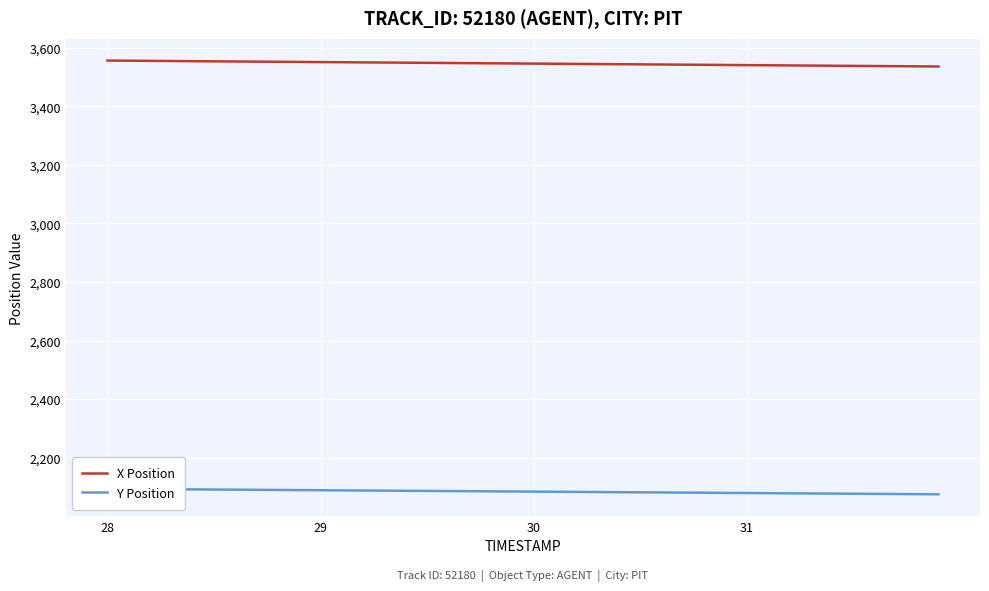

What are all the series names shown in the legend?

X Position, Y Position